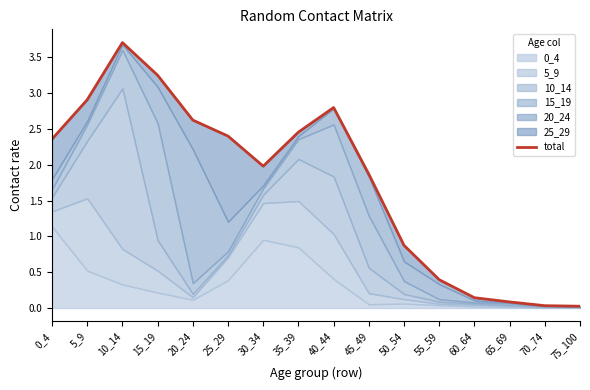

How many points are higher than both their immediate neighbors (excluding endpoints)?

2